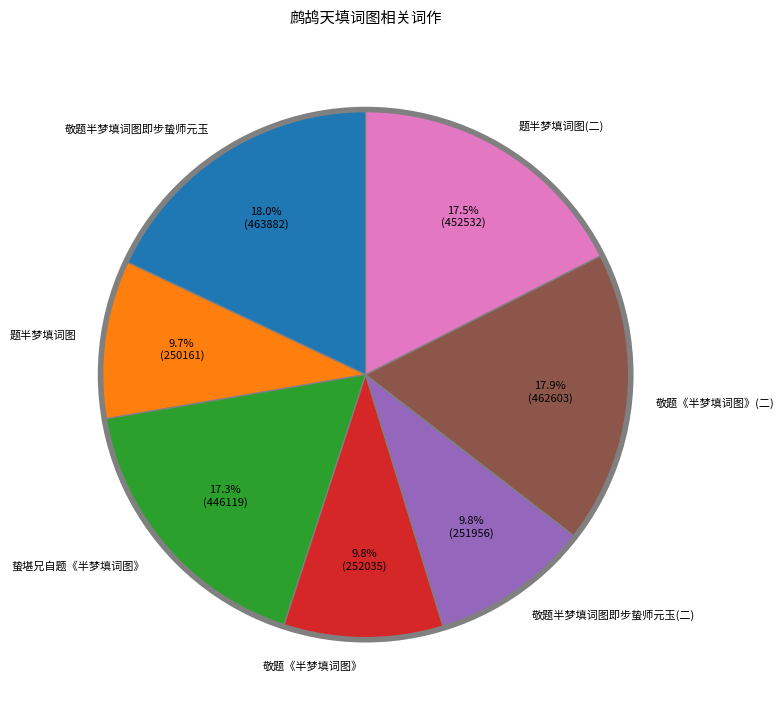

How many slices are in this pie chart?

7